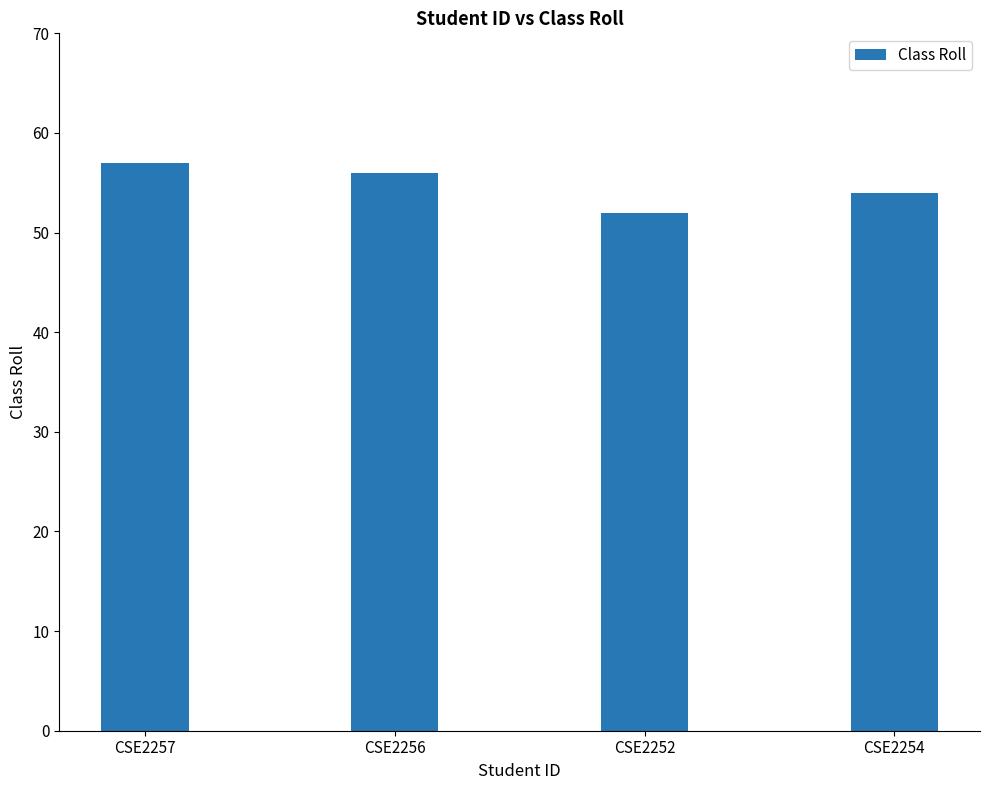

What value does the data have at CSE2256?

56